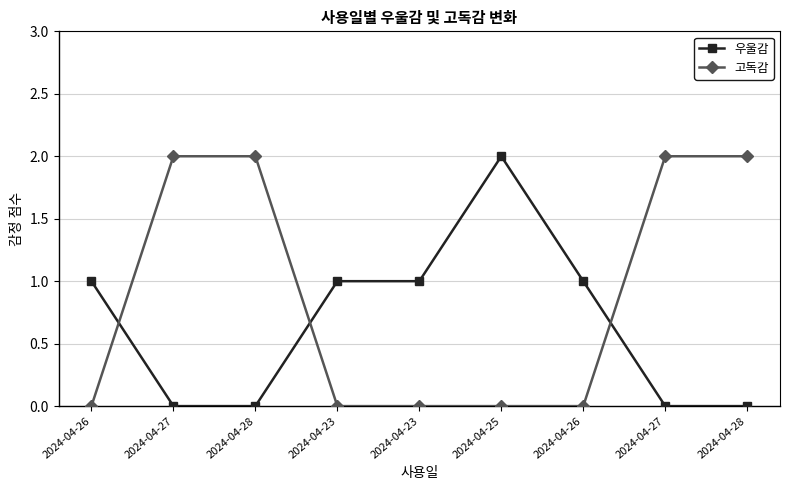

List the labels in order of 고독감 value, largest first.

2024-04-27, 2024-04-28, 2024-04-27, 2024-04-28, 2024-04-26, 2024-04-23, 2024-04-23, 2024-04-25, 2024-04-26